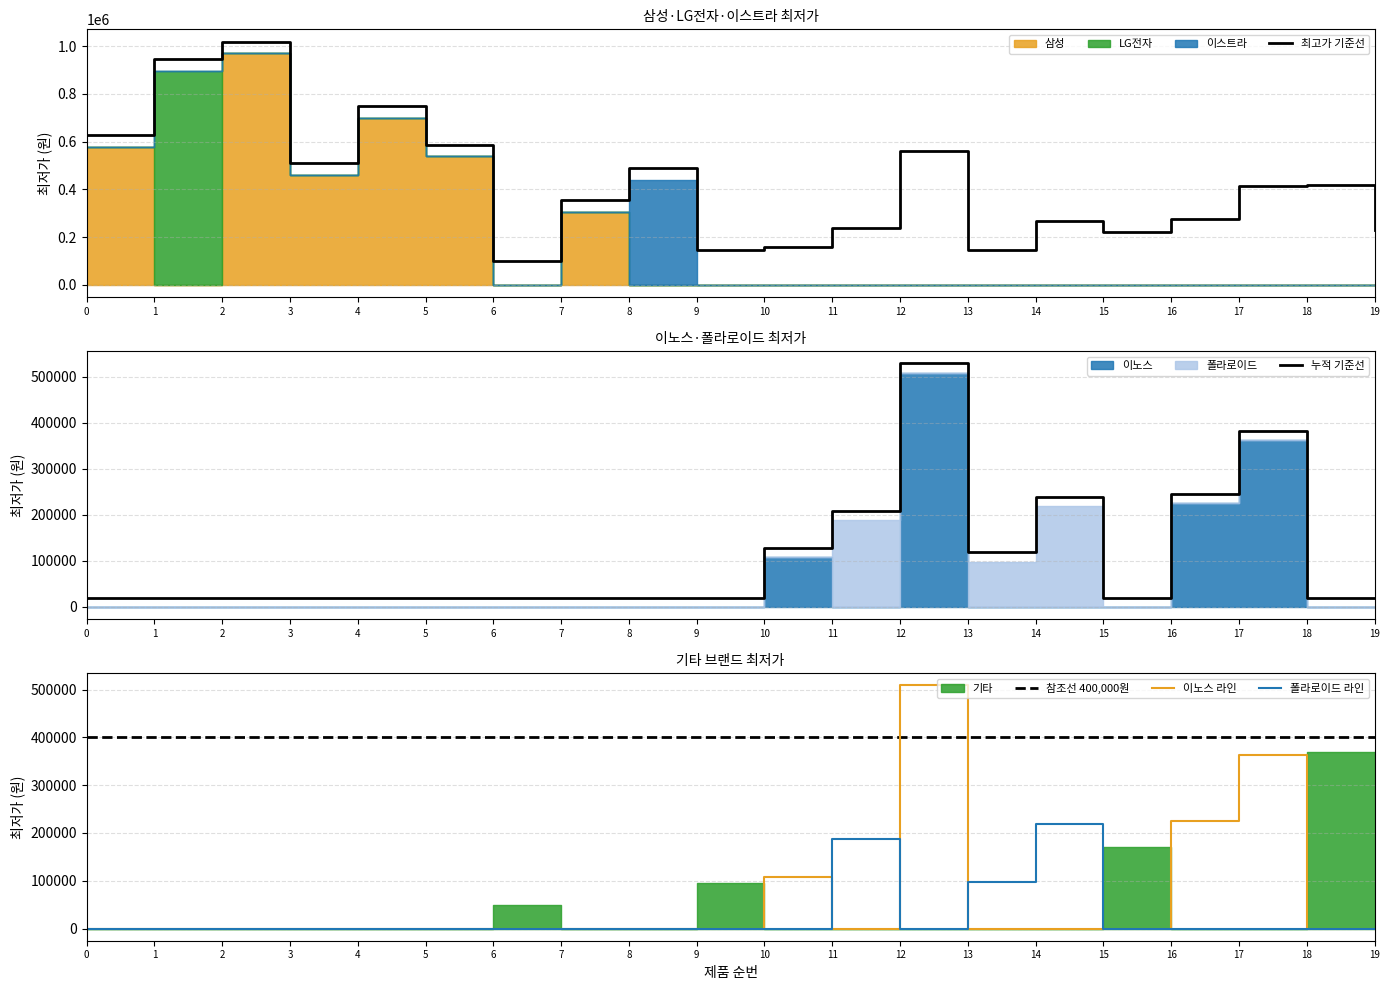

What is the difference between the maximum and minimum values in the 폴라로이드 라인 series?

218000